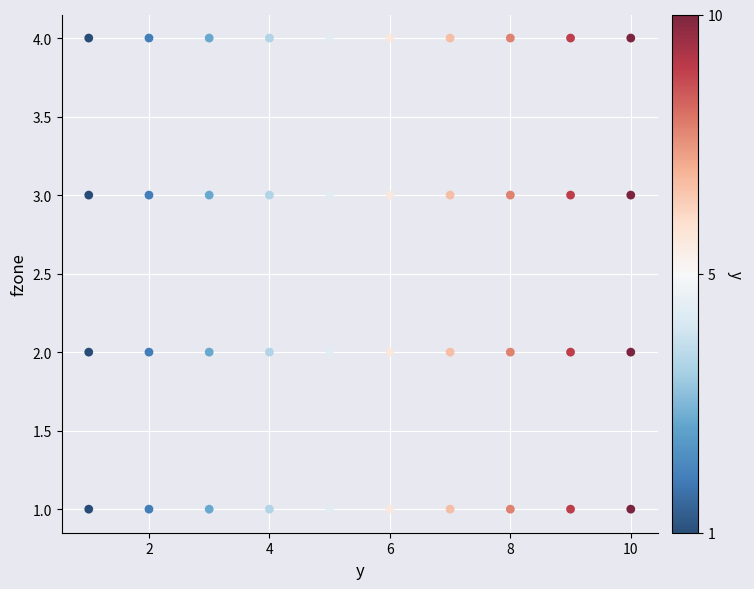

What is the range of Y values (max minus min)?

3